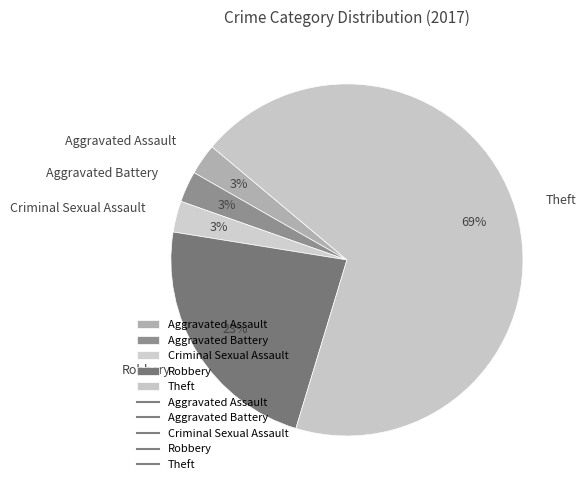

To the nearest percent, what percentage of the pie is Criminal Sexual Assault?

3%